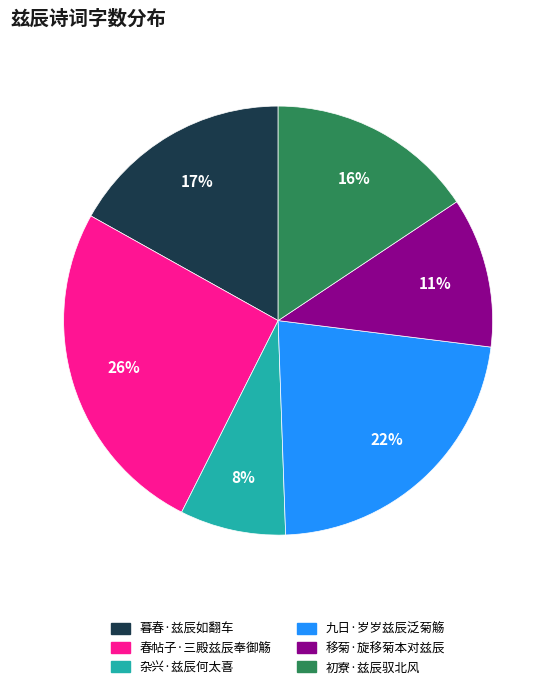

Rank the categories by value from highest to lowest.

春帖子·三殿兹辰奉御觞, 九日·岁岁兹辰泛菊觞, 暮春·兹辰如翻车, 初寮·兹辰驭北风, 移菊·旋移菊本对兹辰, 杂兴·兹辰何太喜